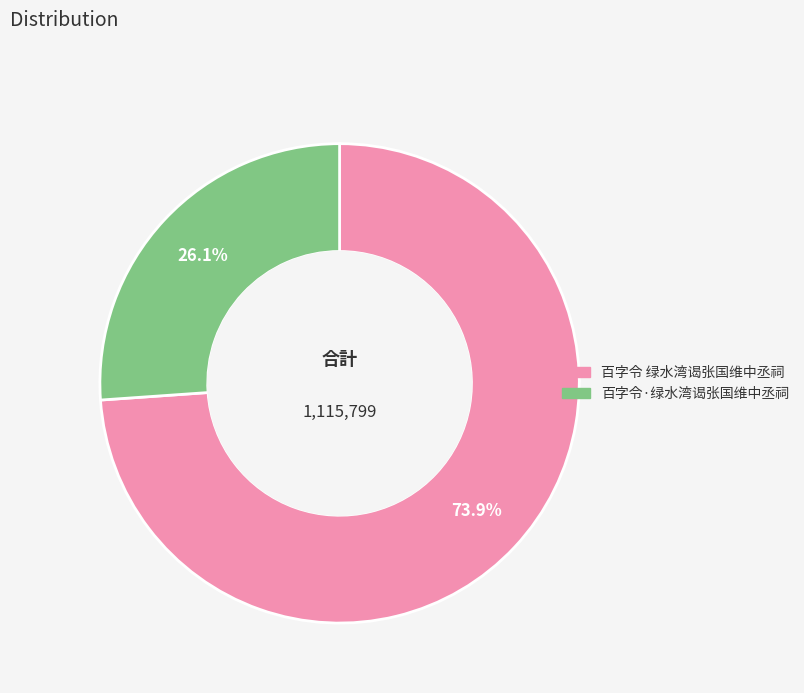

Count the number of slices in the pie.

2